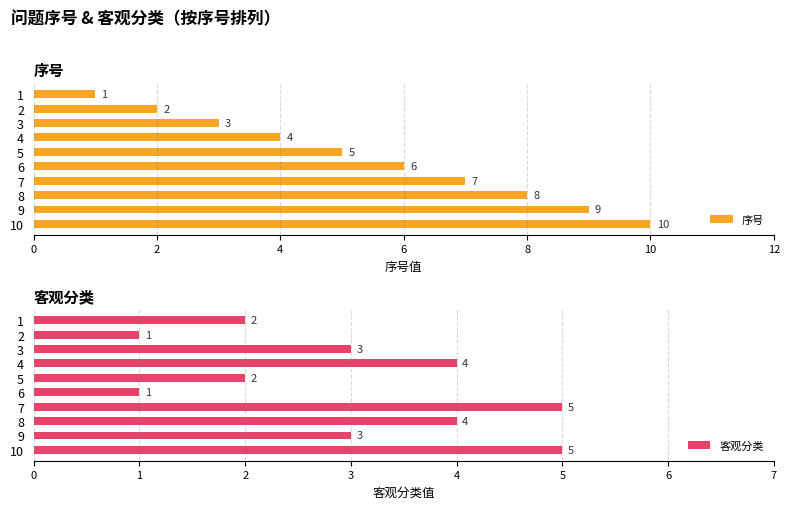

At which label does 序号 reach its peak?

10